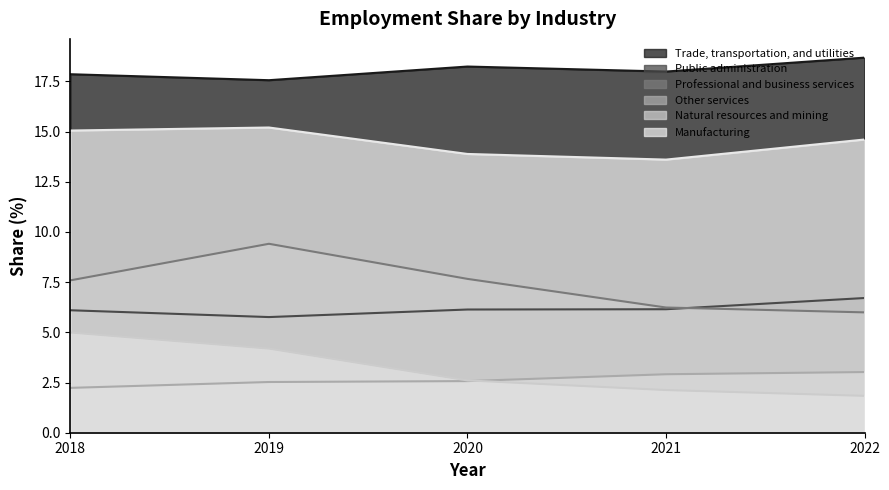

Which has a higher value, 2021 or 2022?

2022